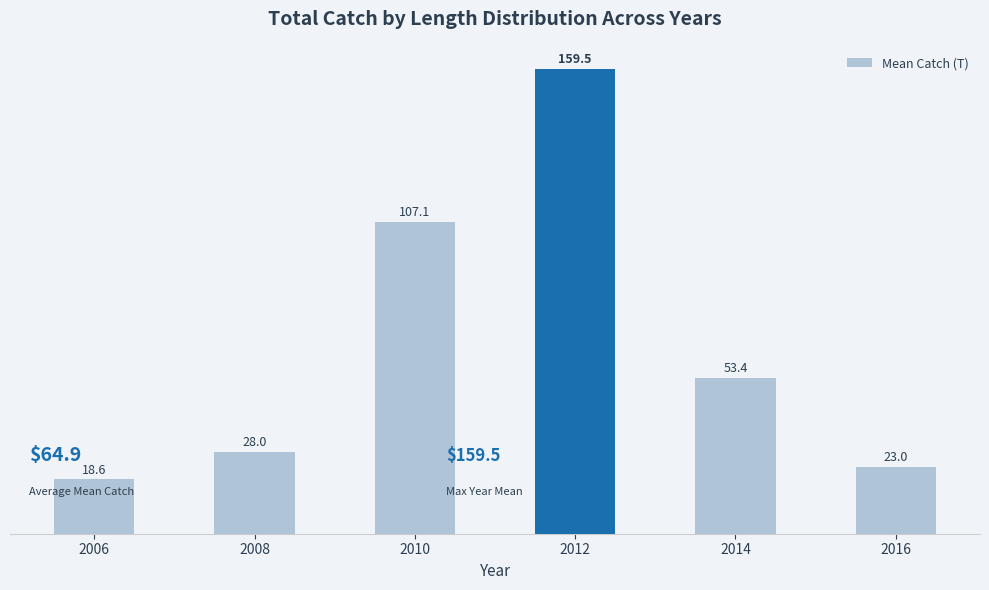

Reading left to right, transcribe all the data shown in this chart.

18.6	28.0	107.1	159.5	53.4	23.0